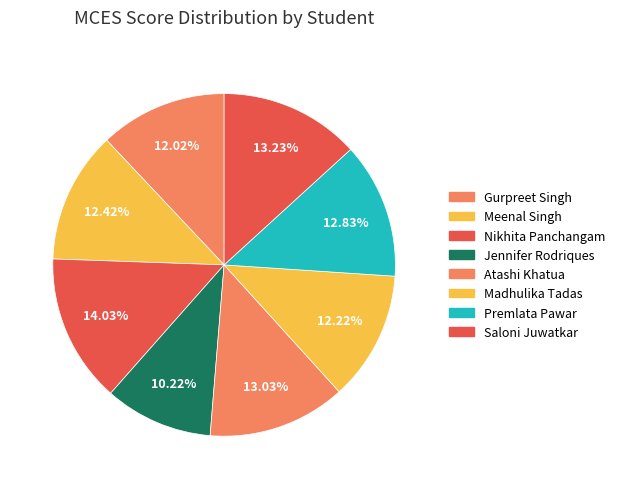

Does any single category account for the majority?

No